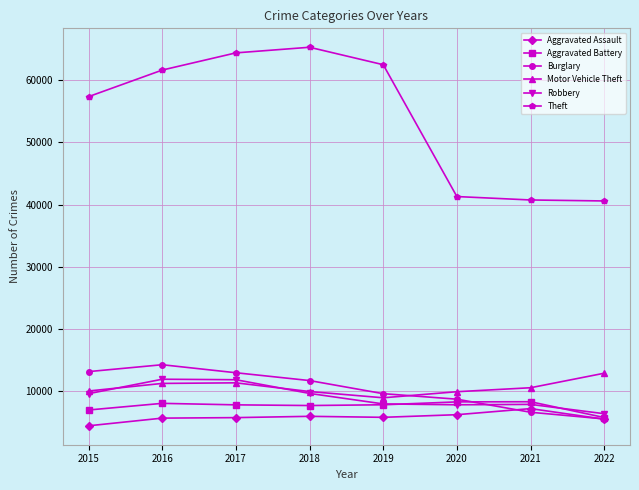

What is the difference between the maximum and minimum values in the Aggravated Battery series?

2540